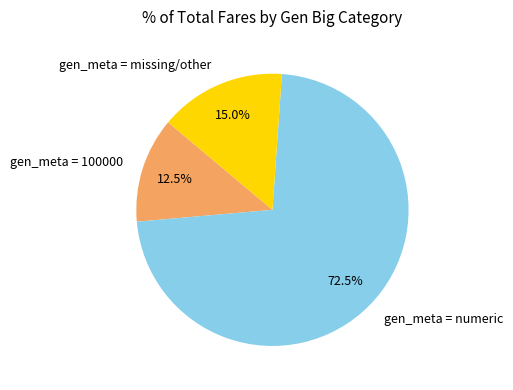

Combined, what portion of the pie is gen_meta = 100000 and gen_meta = numeric?

85.0%